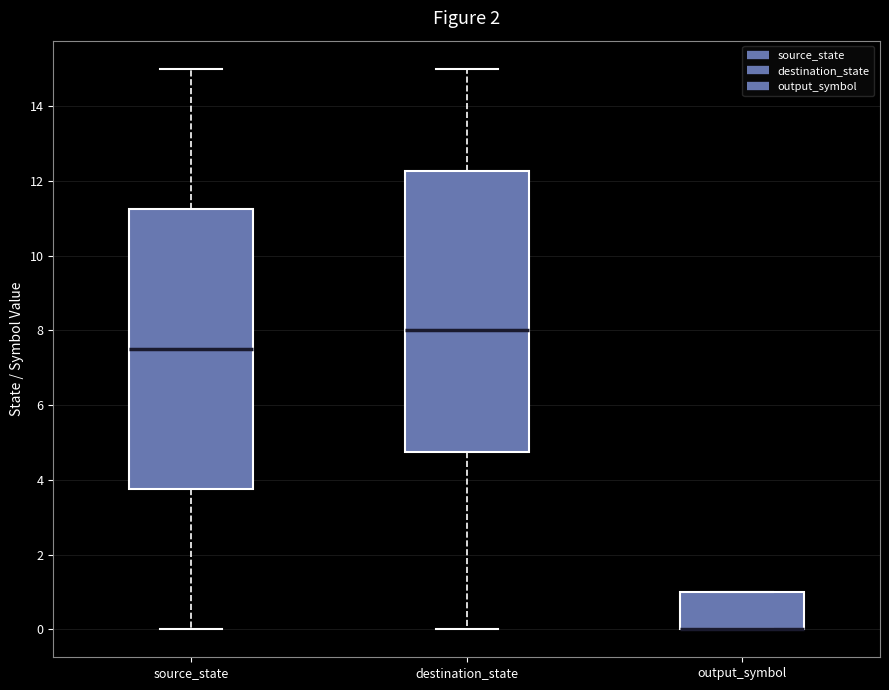

Reading left to right, transcribe this box plot: for each box, give where its median line is, the range the box spans, and where its two whiskers end, as read against the y-axis. The values are not printed on the chart, so give them approximately, as read against the axis.

source_state: median 7.6, box 3.8 to 11.2, whiskers 0.0 to 15.0
destination_state: median 8.0, box 4.8 to 12.2, whiskers 0.0 to 15.0
output_symbol: median 0.0 (drawn on the box's lower edge), box 0.0 to 1.0, whiskers 0.0 to 1.0